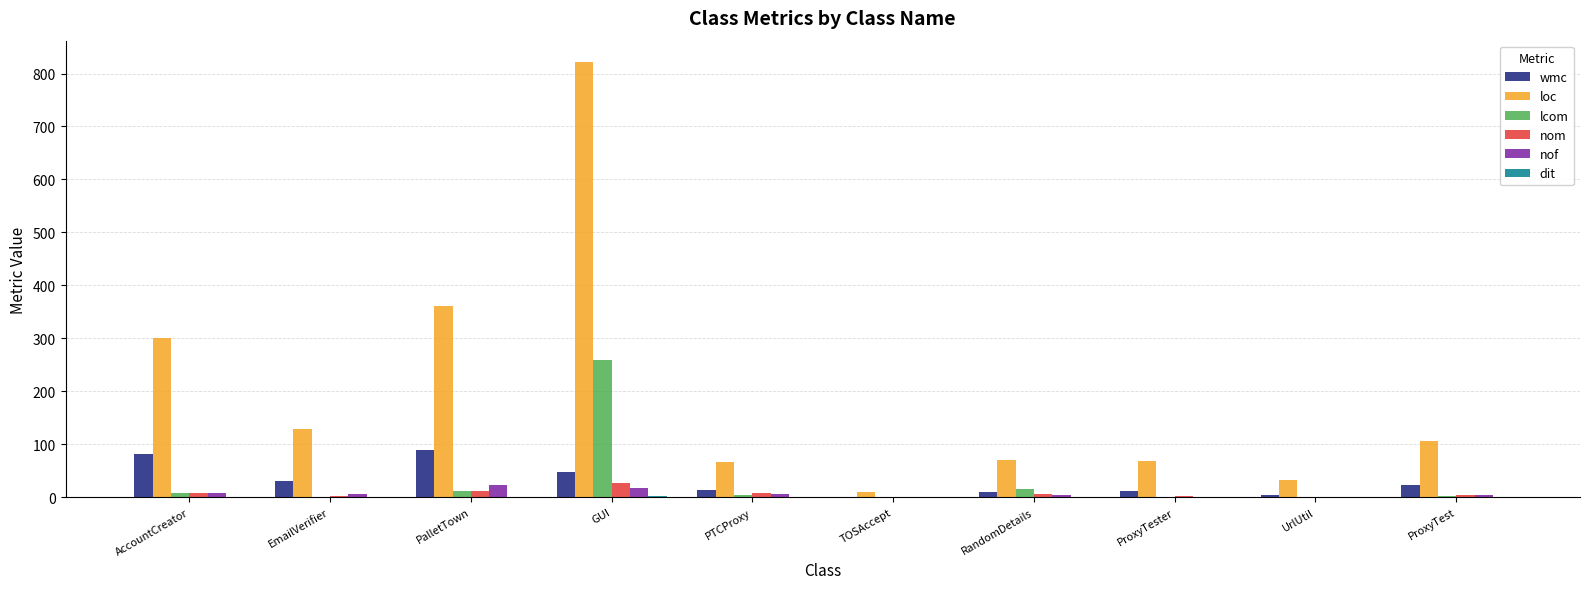

How many groups of bars are there?

10